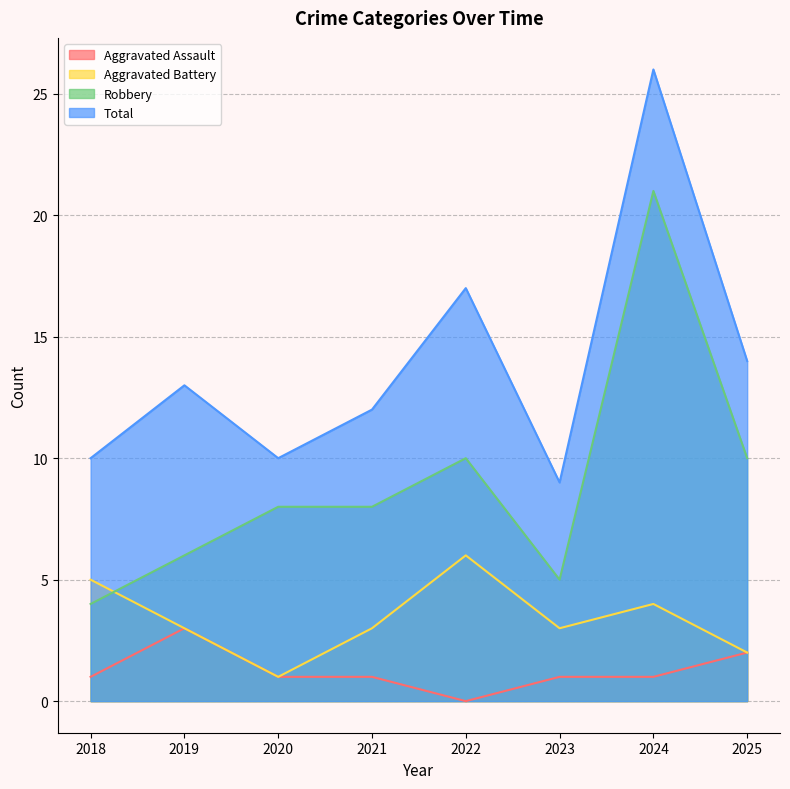

What is the difference between the highest and lowest values at 2024?

25